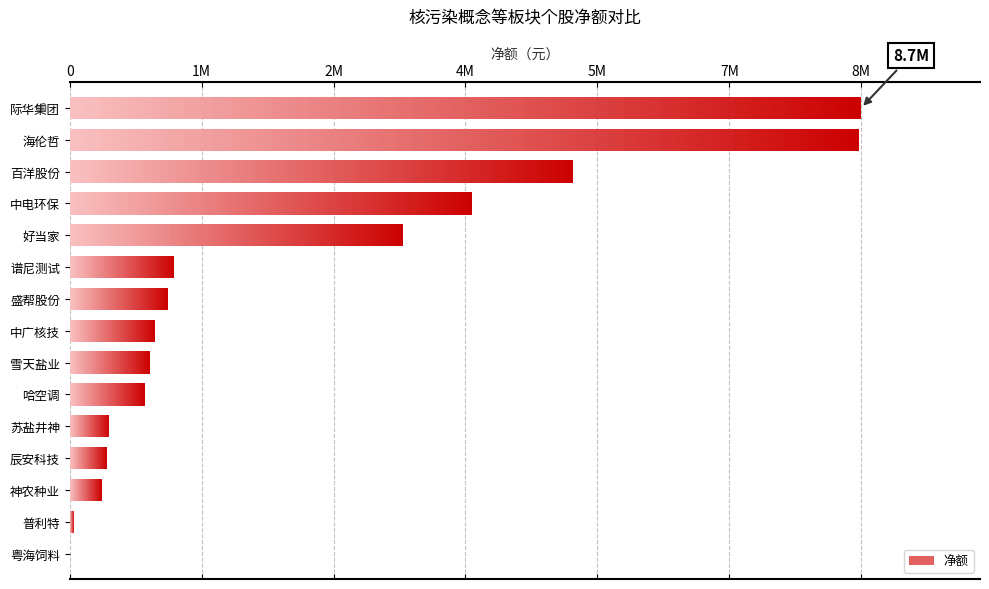

What is the change in value from 好当家 to 中广核技?

-2711159